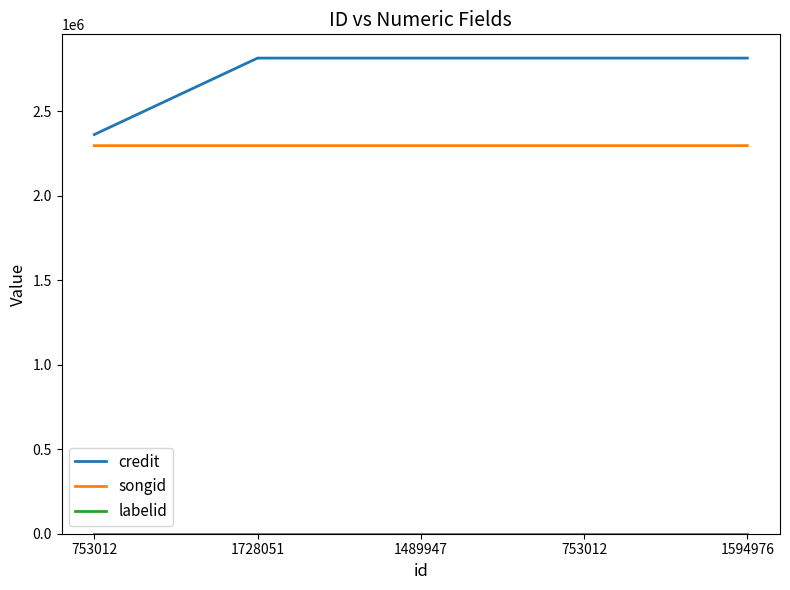

Is this an area chart (filled region under the line)?

No